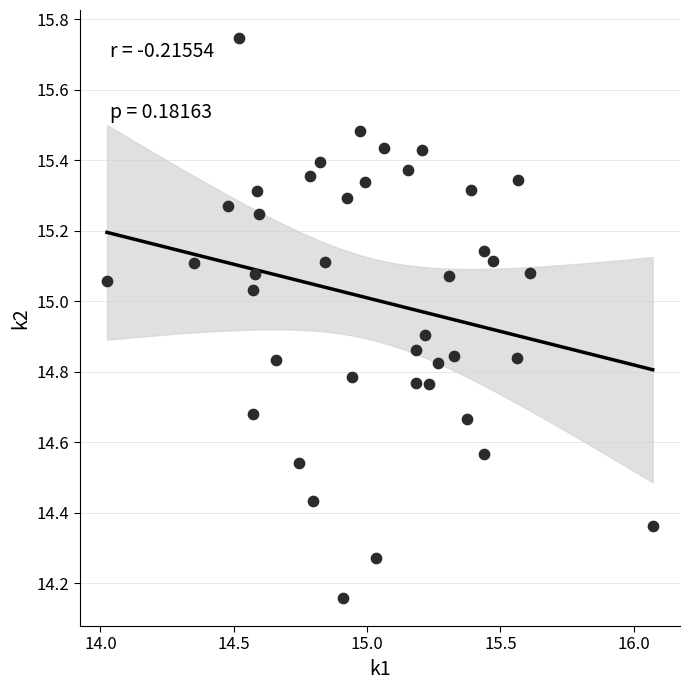

What is the range of X values (max minus min)?

2.0